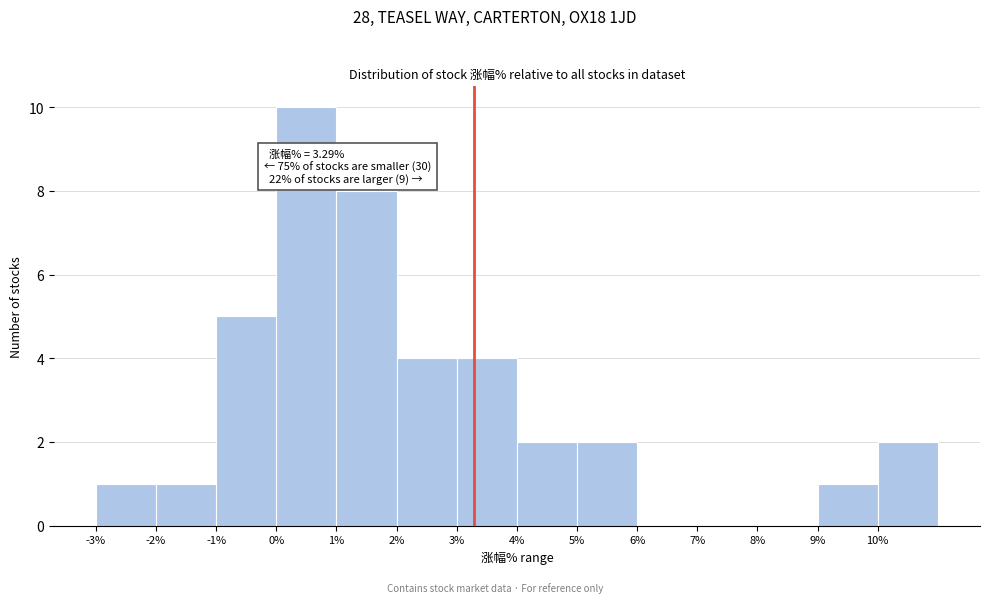

Over which range of the x-axis is the bar tallest?

0 to 1